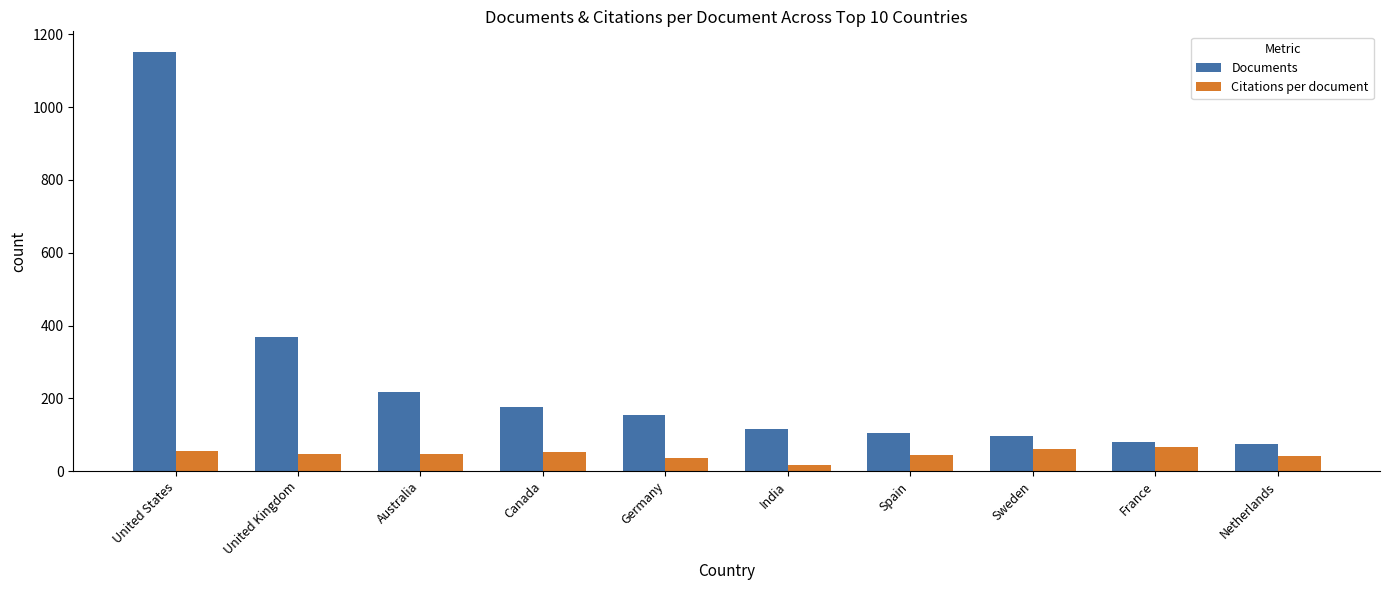

Rank the series by their maximum value, from highest to lowest.

Documents, Citations per document